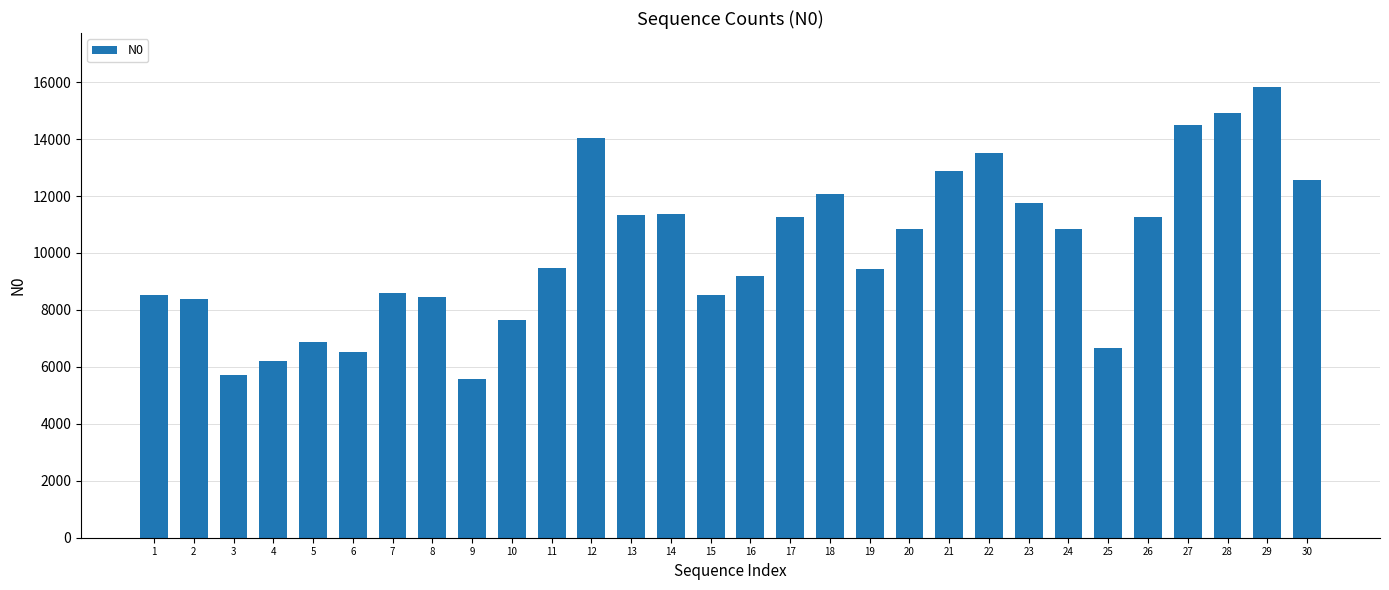

What is the approximate value at 21, to the nearest 50?

12850